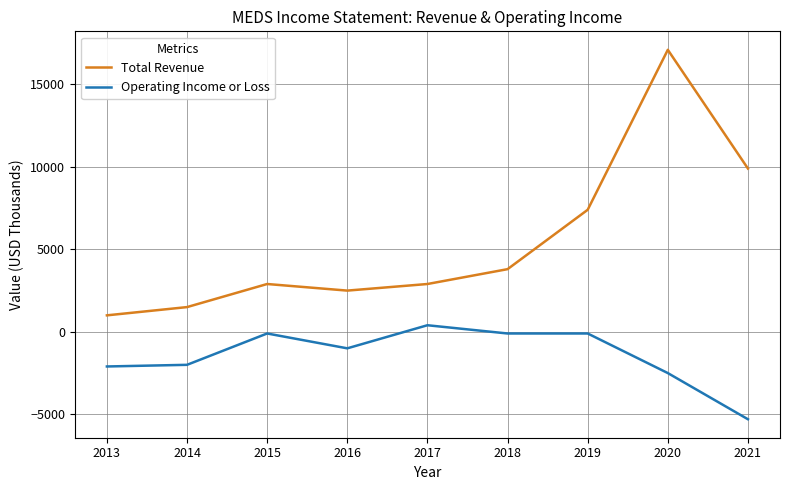

How many series are shown in this chart?

2